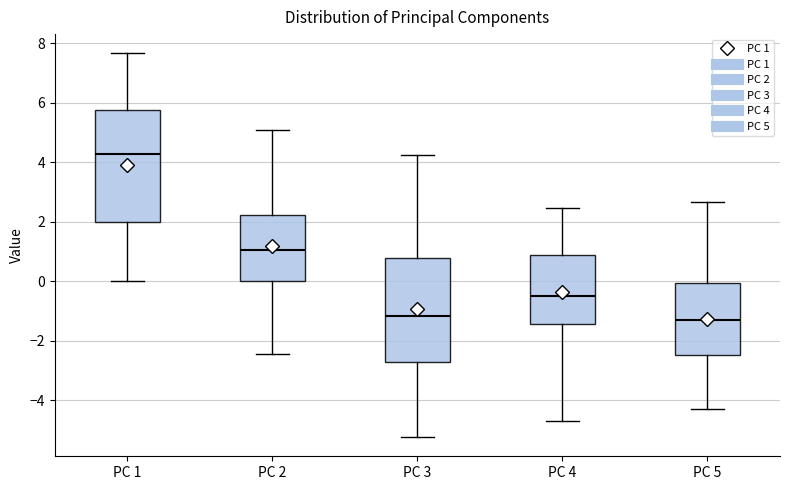

Comparing the boxes themselves (not the whiskers), which one is the tallest?

PC 1